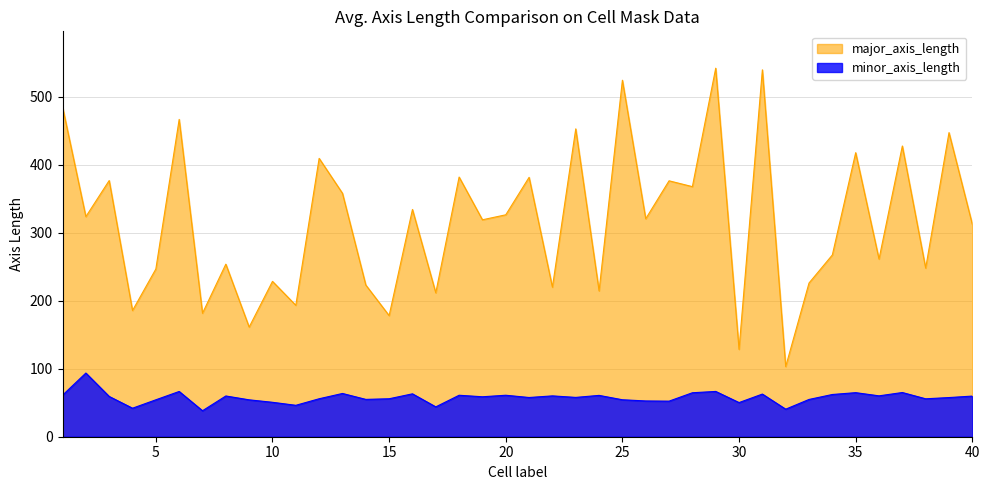

Count the number of categories in the chart.

40